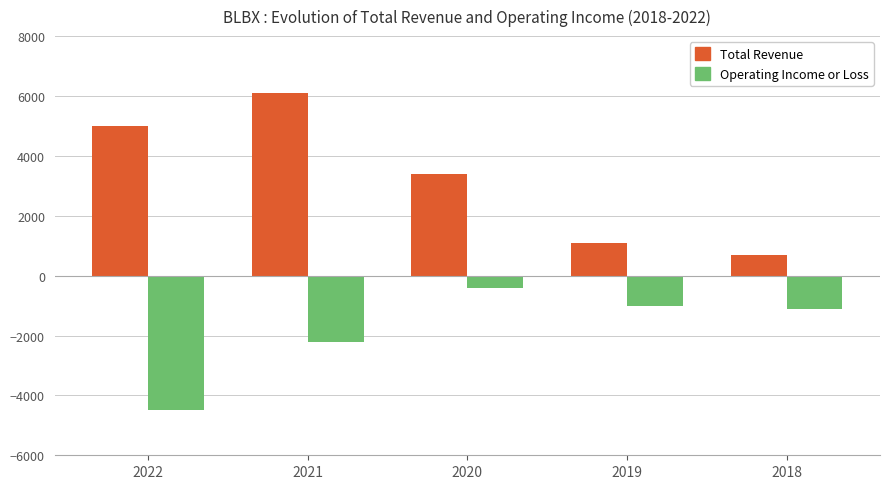

Count the number of categories in the chart.

5